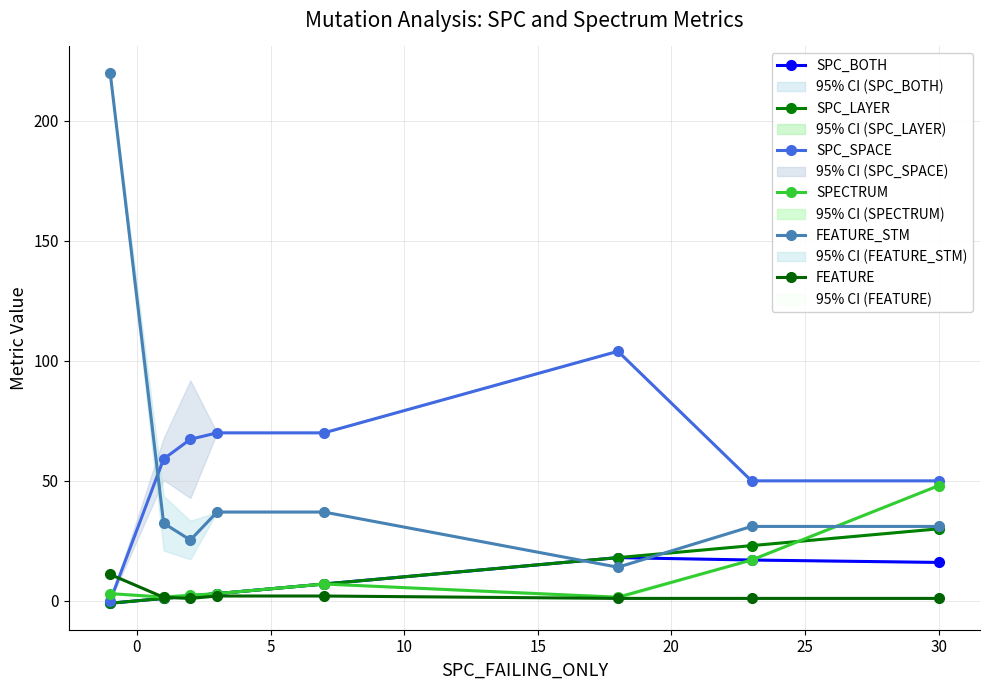

What value does the SPC_LAYER series have at 15?

7.0